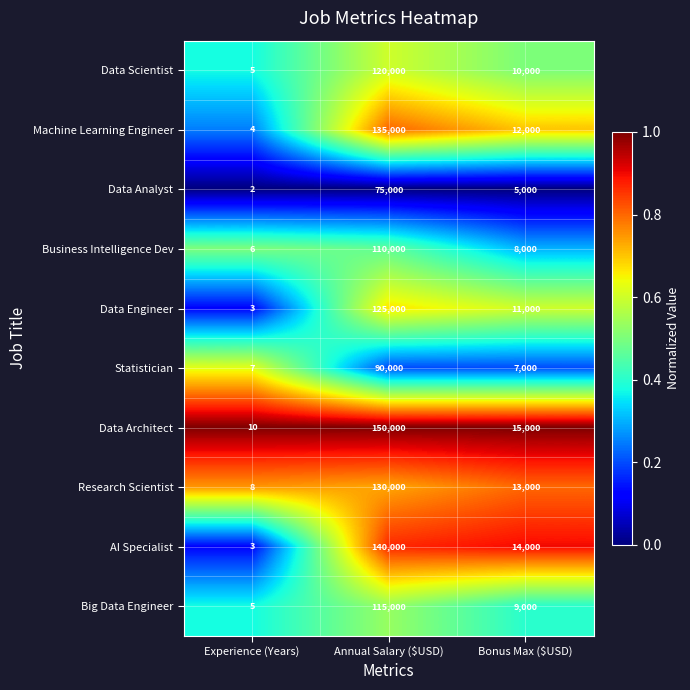

Where does the Statistician series first go above 7000?

Annual Salary ($USD)